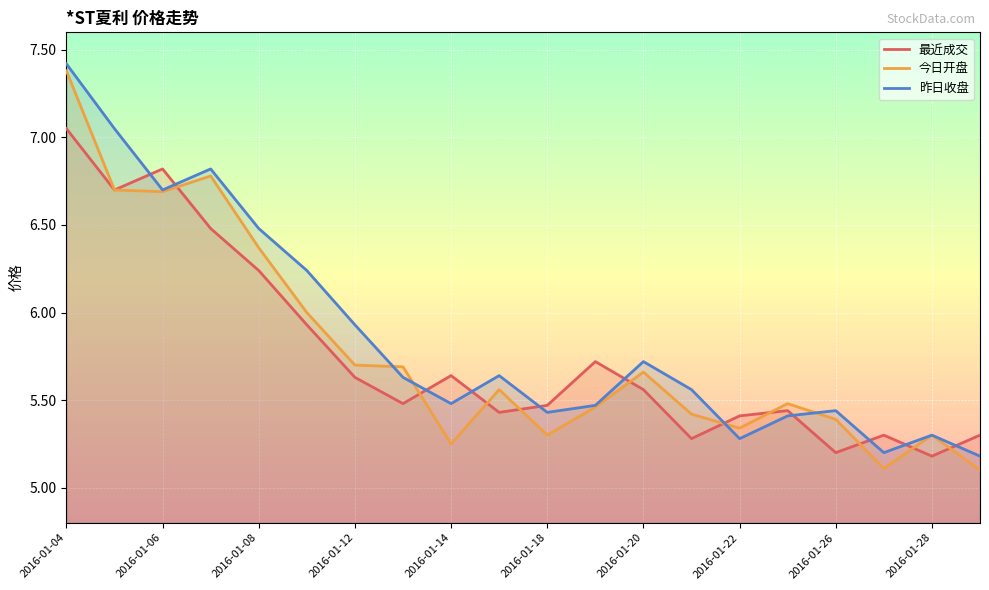

What is the minimum value shown in the chart?

5.1